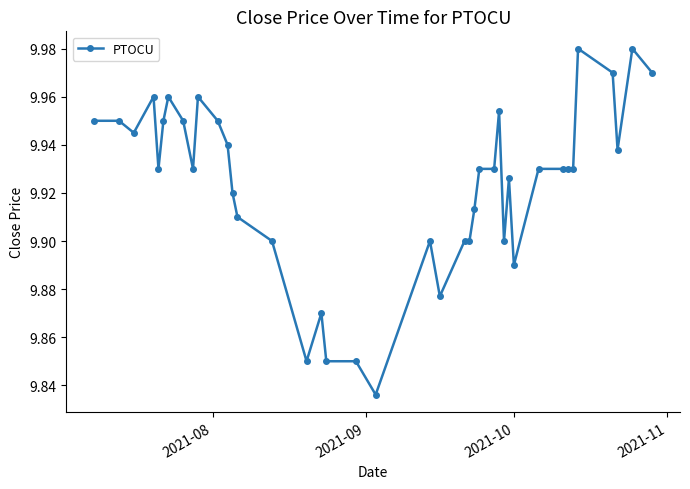

What is the difference between the maximum and second lowest values?

0.1